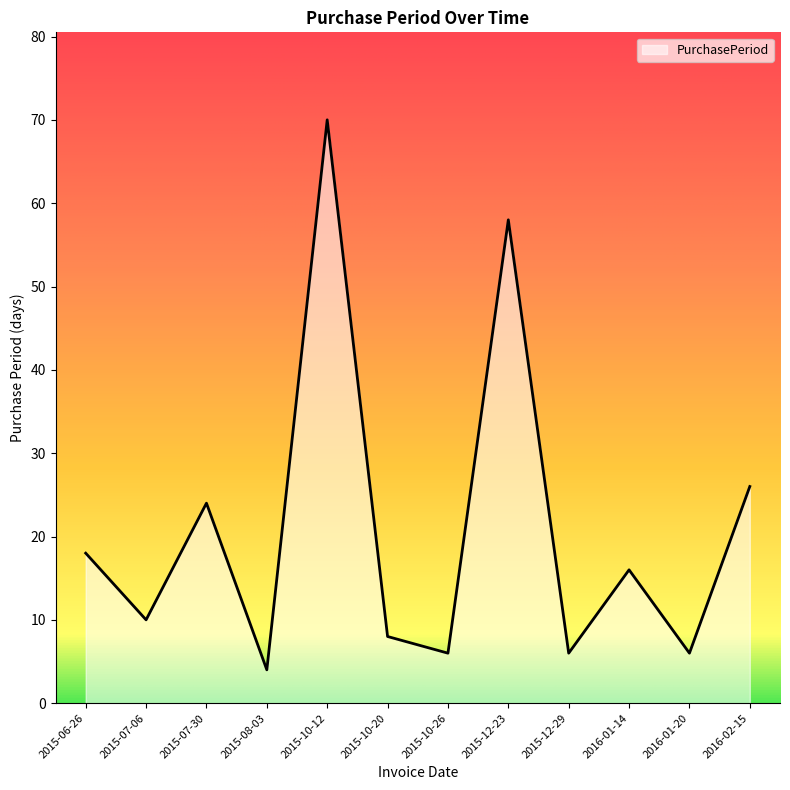

The value at 2016-02-15 is 26. True or false?

True